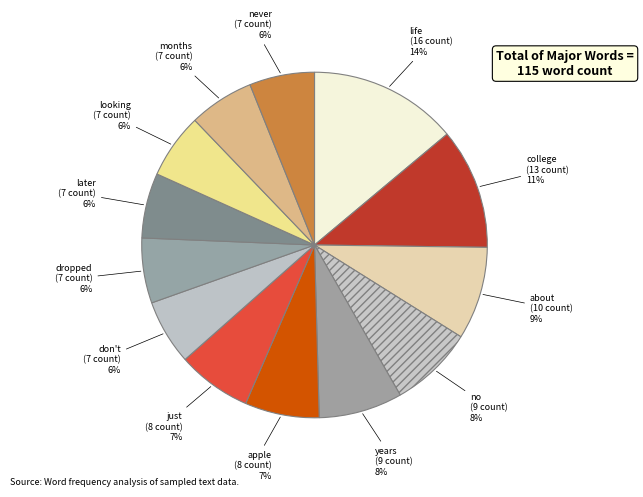

True or false: just accounts for 1% of the total.

False